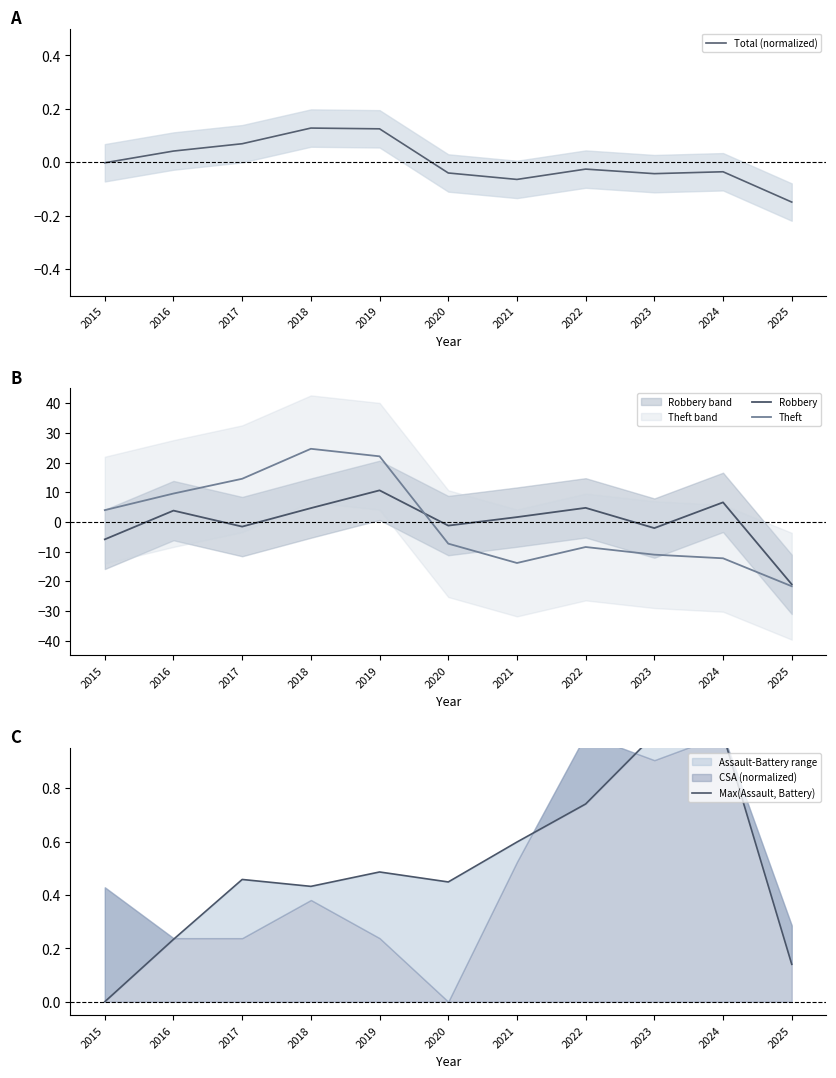

Between 2017 and 2018, which series saw the biggest shift?

Theft